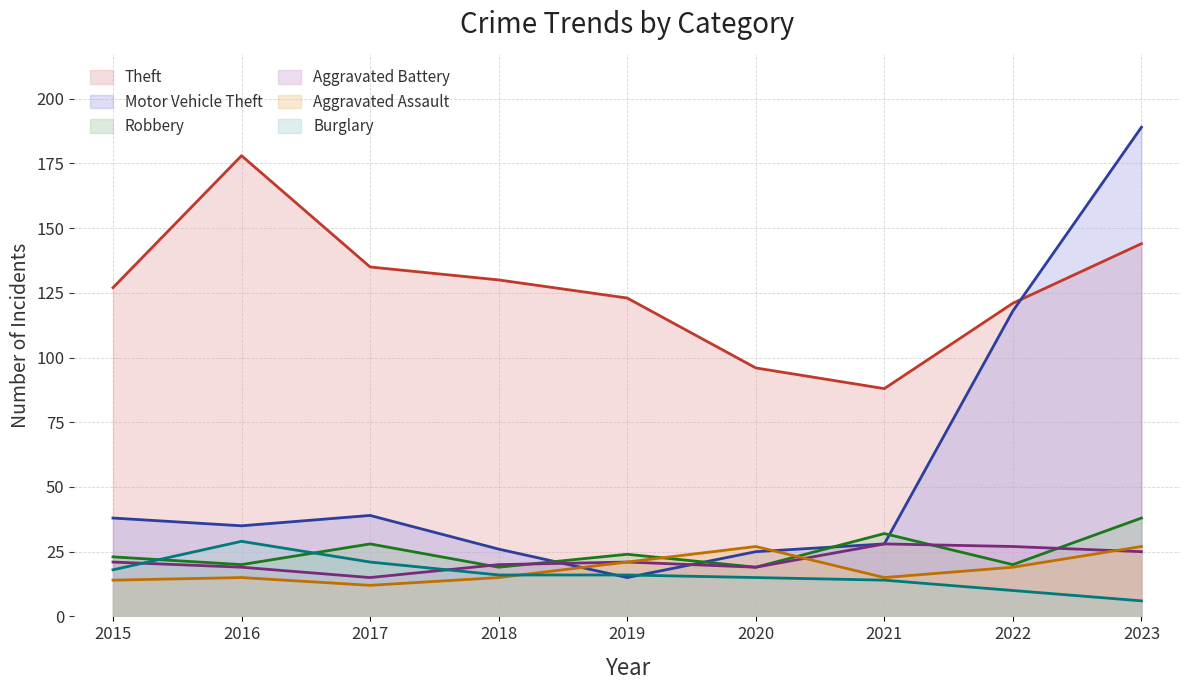

Reading left to right, list all the values displayed in this chart.

Theft: 127	178	135	130	123	96	88	121	144
Motor Vehicle Theft: 38	35	39	26	15	25	28	118	189
Robbery: 23	20	28	19	24	19	32	20	38
Aggravated Battery: 21	19	15	20	21	19	28	27	25
Aggravated Assault: 14	15	12	15	21	27	15	19	27
Burglary: 18	29	21	16	16	15	14	10	6